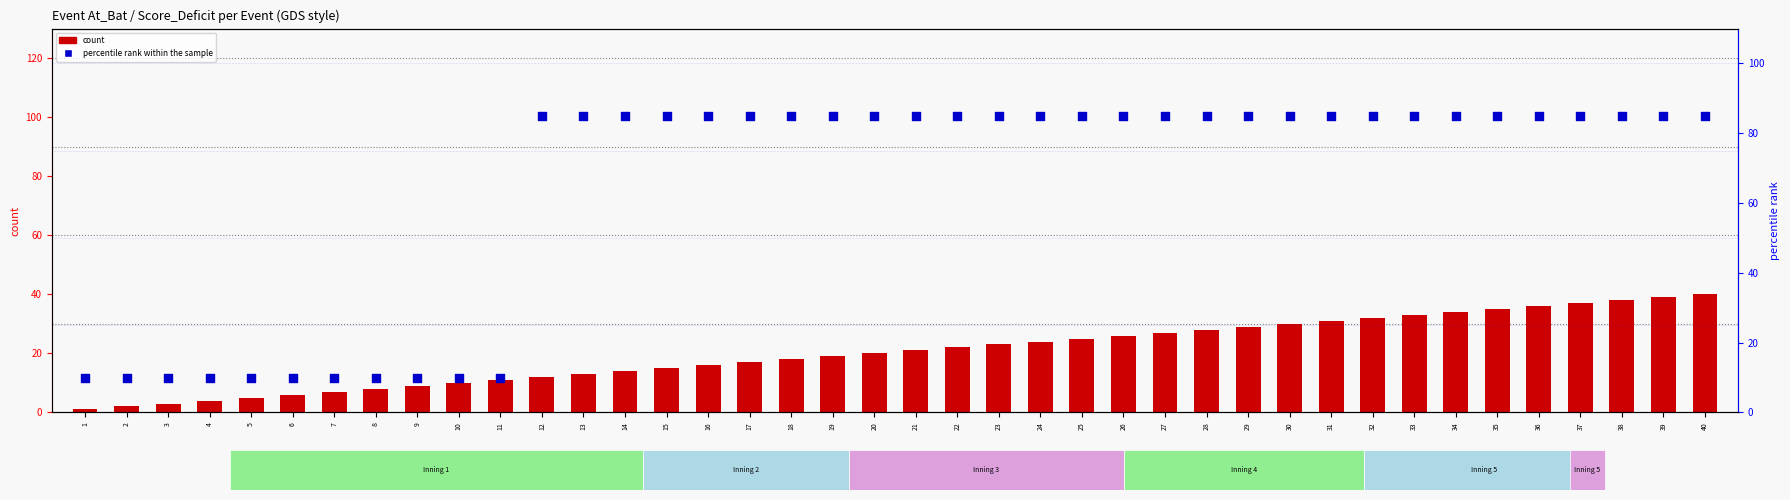

Which series has the largest total across all categories?

percentile rank within the sample